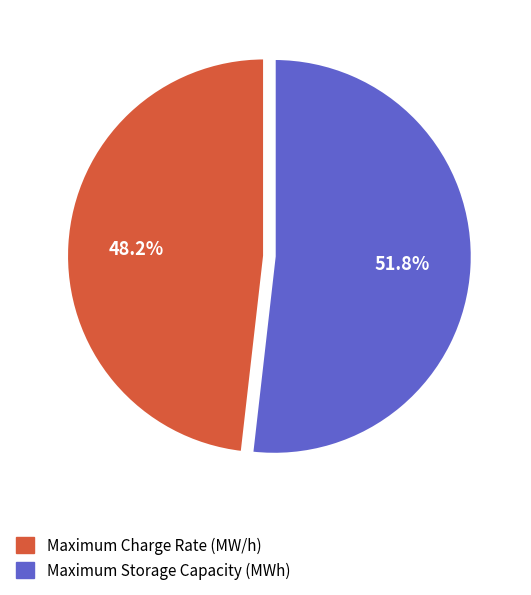

How many slices are in this pie chart?

2